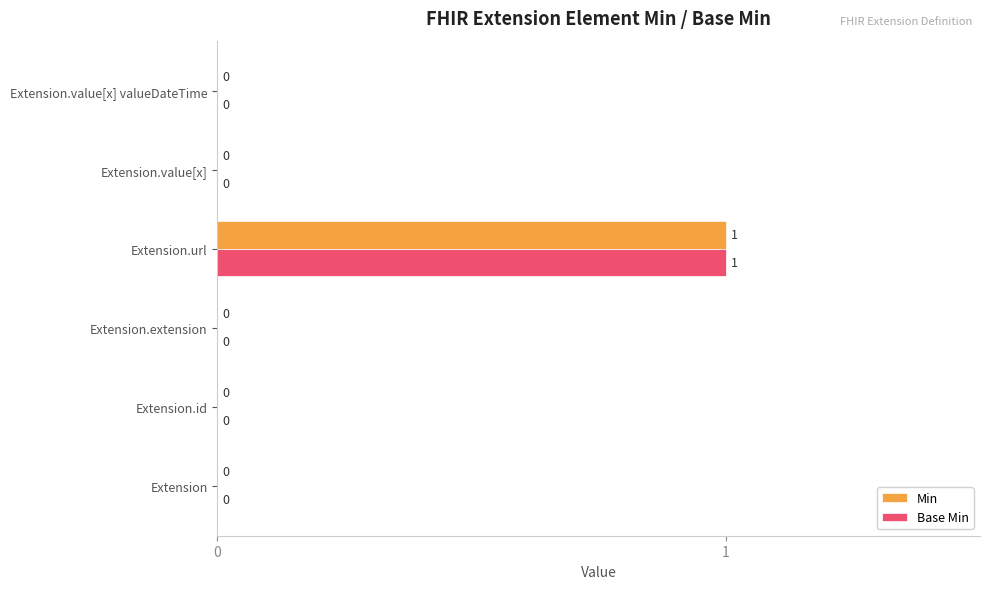

The value of Base Min at Extension is -1. True or false?

False